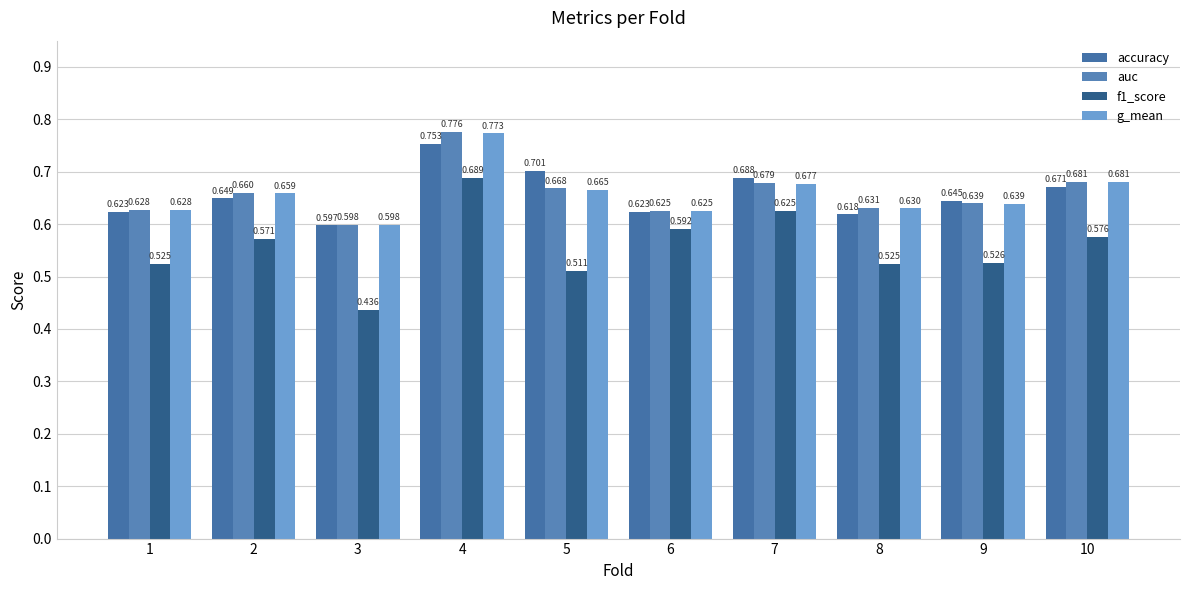

How many distinct data groups are displayed?

4